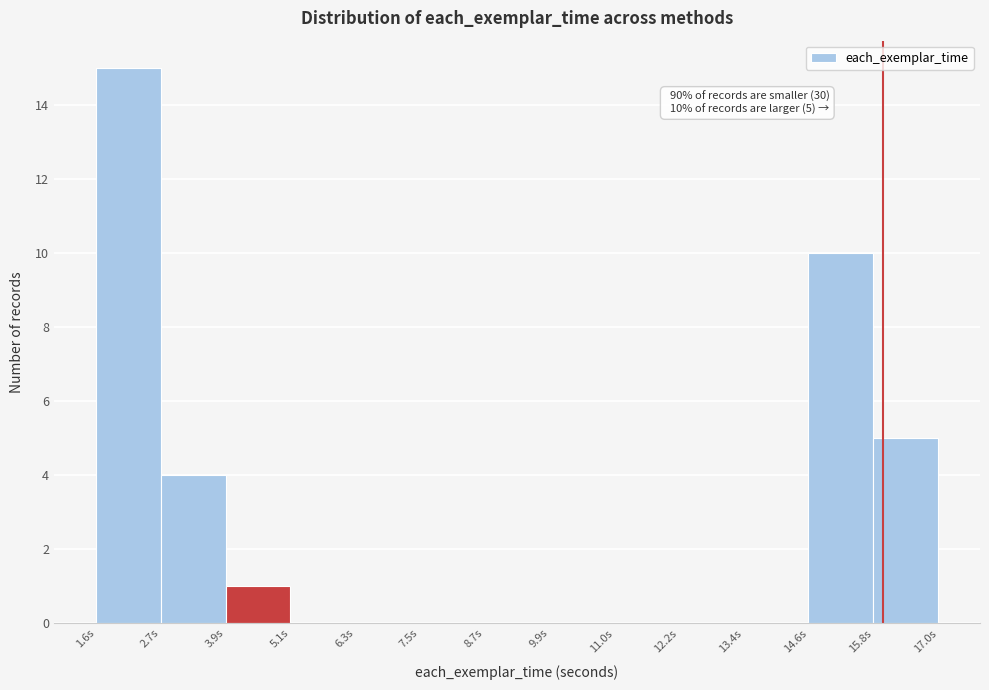

Which range on the x-axis has the tallest bar?

1.6 to 2.8